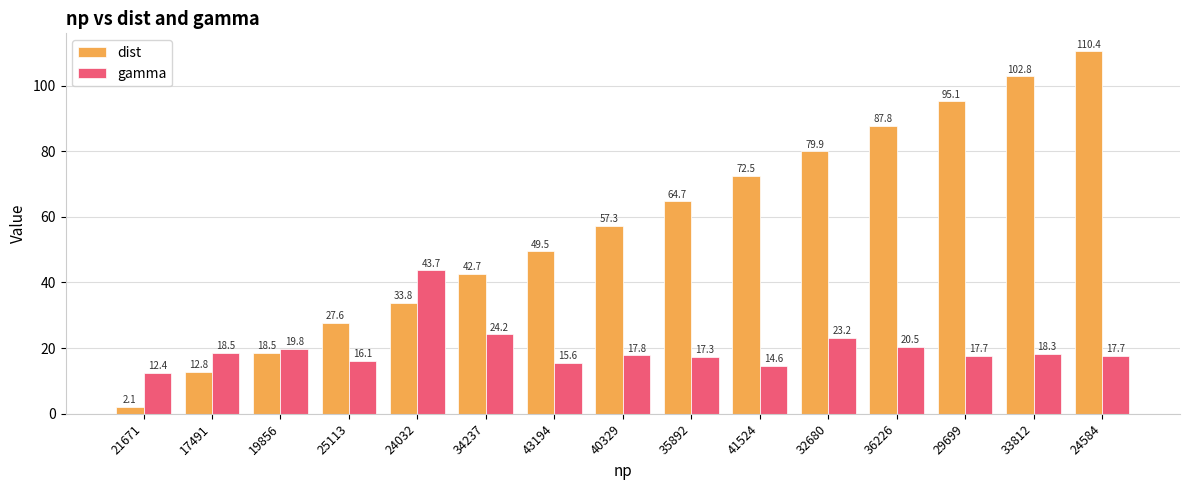

What are all the series names shown in the legend?

dist, gamma